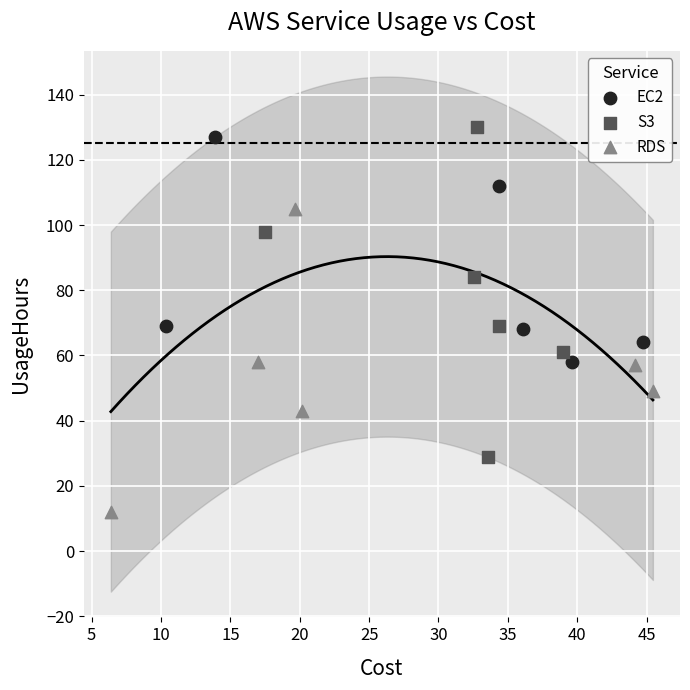

Which series has the largest Y range (max minus min)?

S3